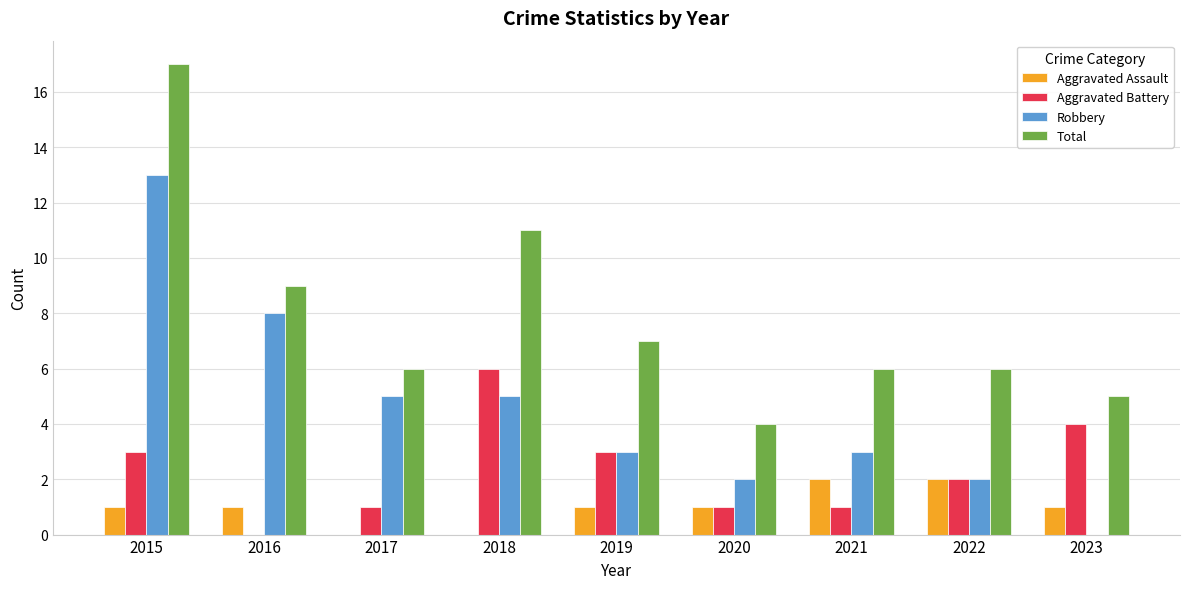

Does the chart contain stacked bars?

No